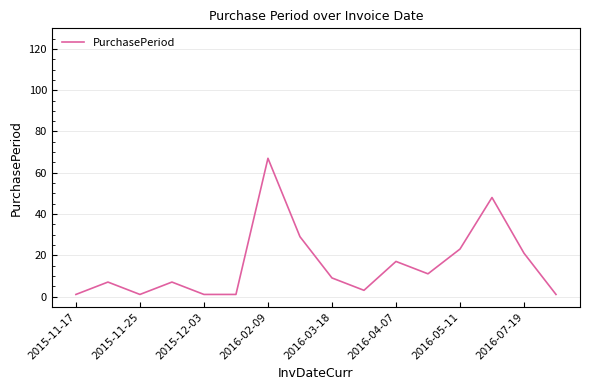

What is the difference between the maximum and minimum values?

66